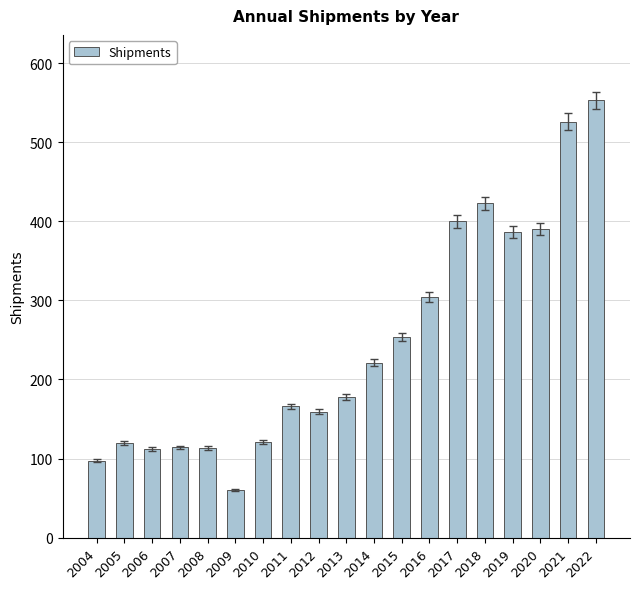

The chart shows a value of 526 at 2020. True or false?

False